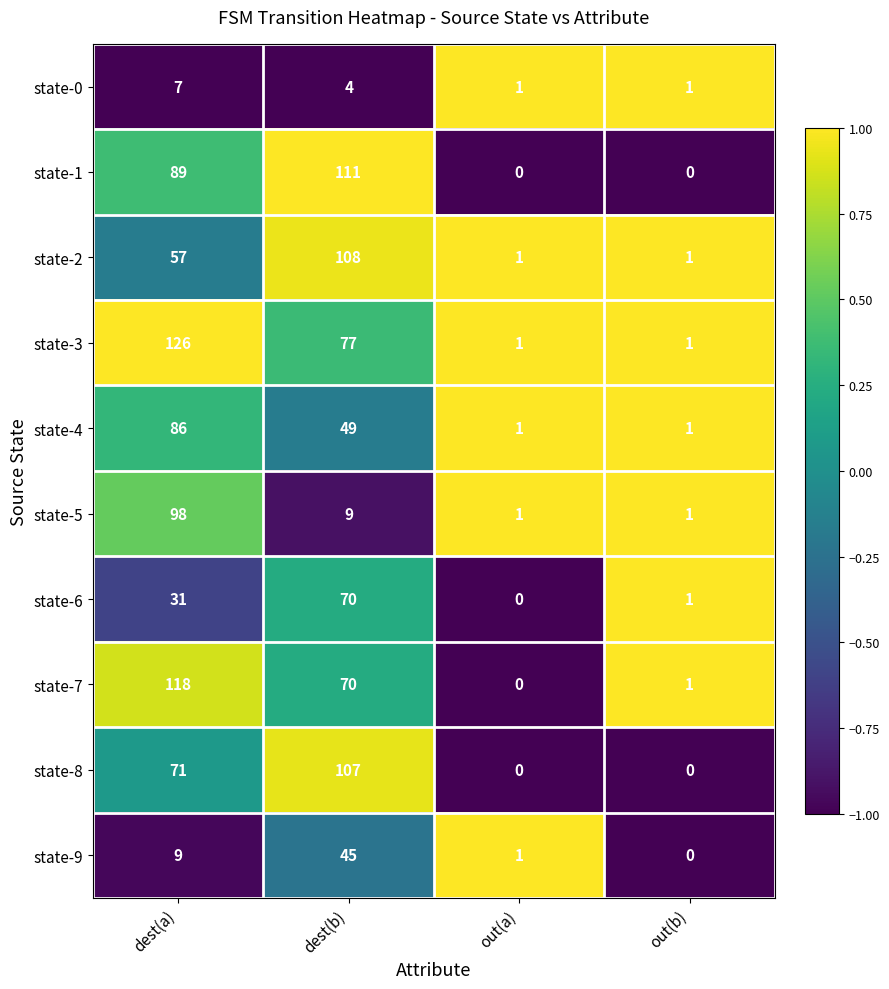

Which series has the largest range (max minus min)?

state-3